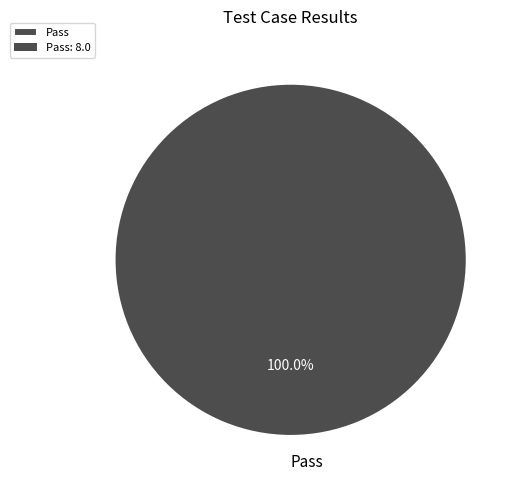

Is Pass the majority of the pie?

Yes